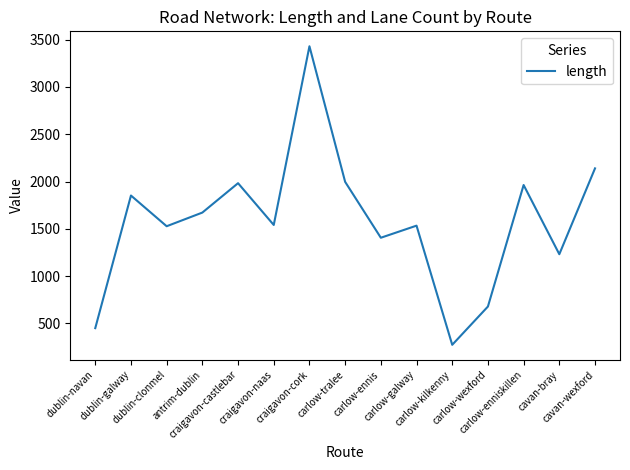

What is the difference between the maximum and minimum values?

3156.0